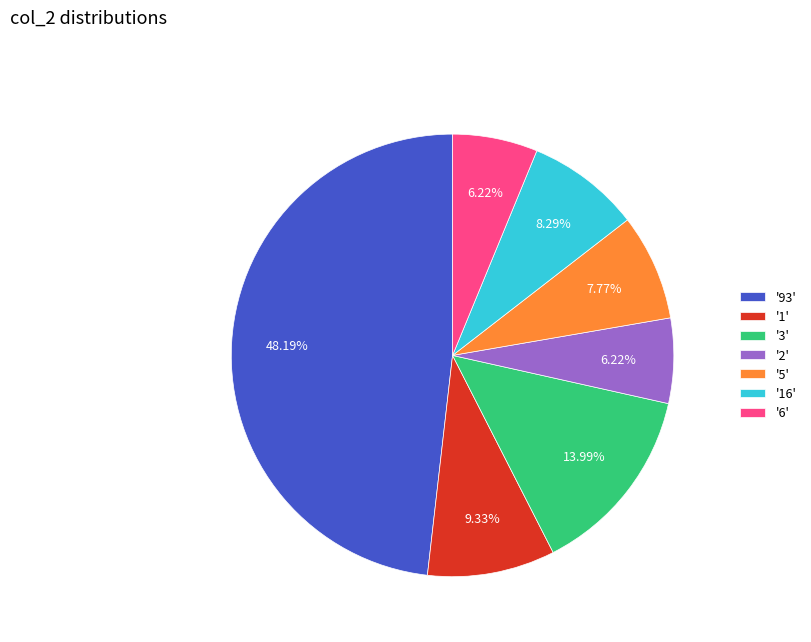

Do '2' and '1' together represent more than half of the pie?

No